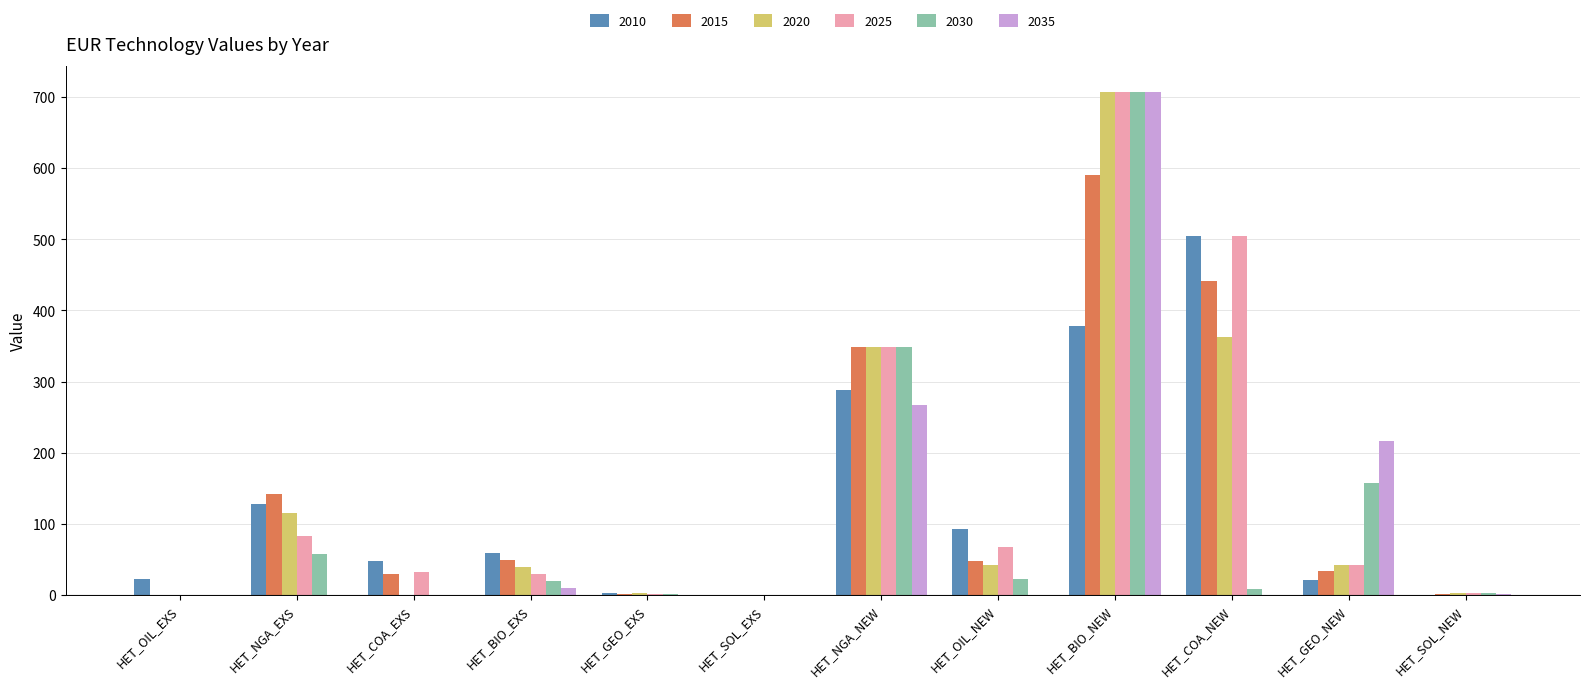

Is the value of 2030 at HET_GEO_NEW greater than the value of 2015 at HET_NGA_EXS?

Yes